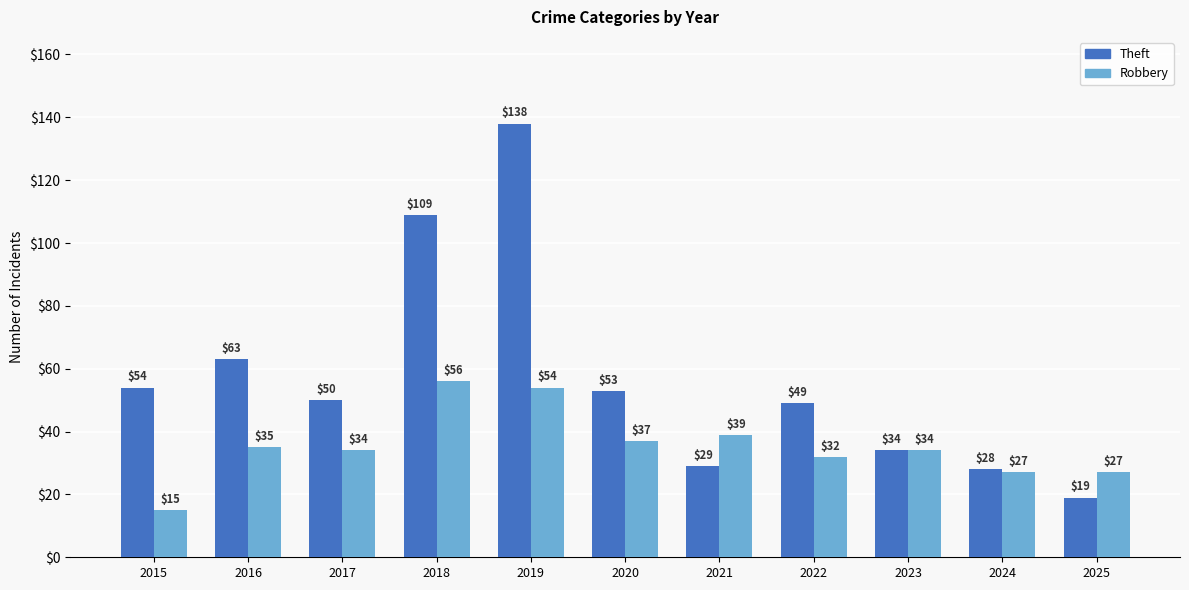

Is the value of Theft at 2022 greater than the value of Robbery at 2019?

No